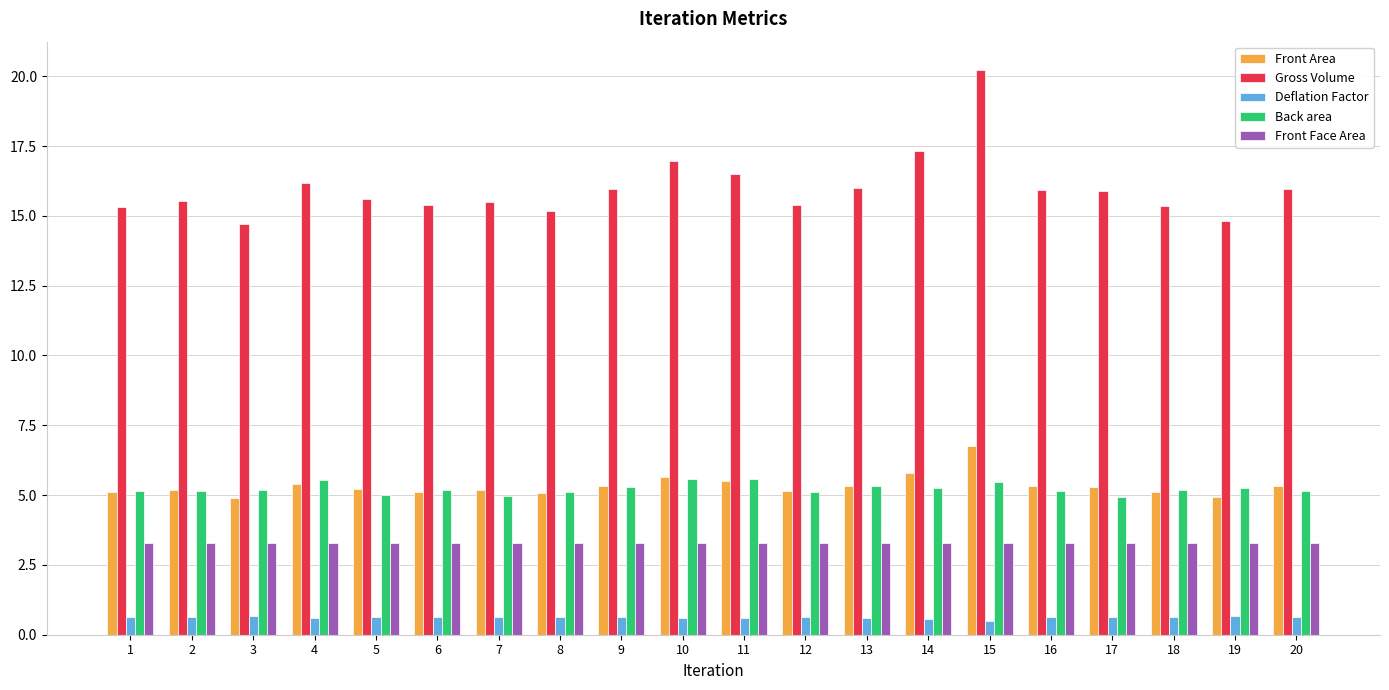

What is the value of the Back area bar at the 15th from the left?

5.5